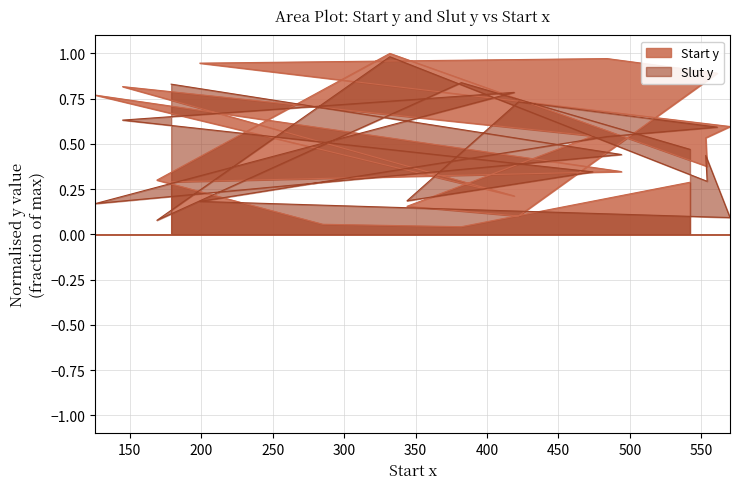

Does the chart have visible grid lines?

Yes